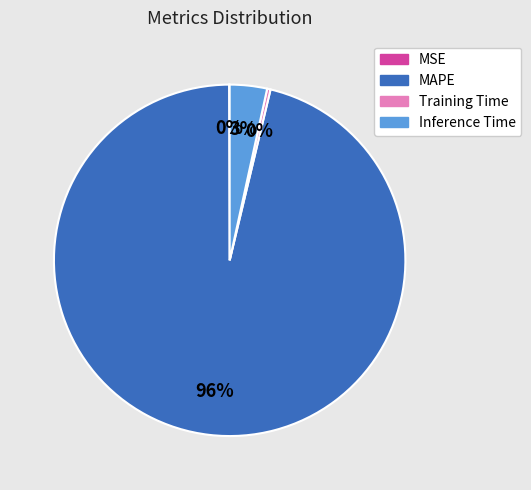

Which slice is the largest?

MAPE